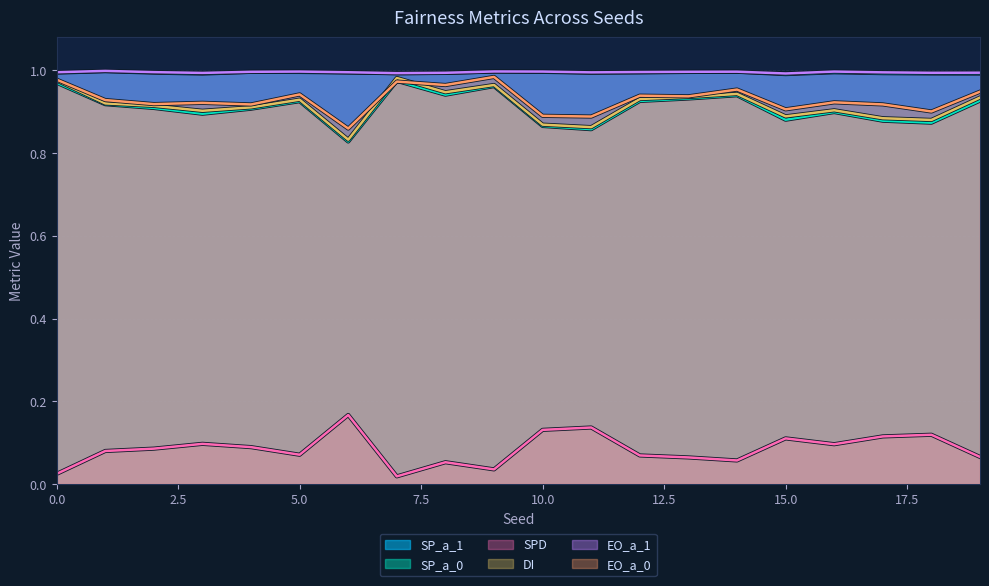

The SPD series shows 0.1 at 1. True or false?

True